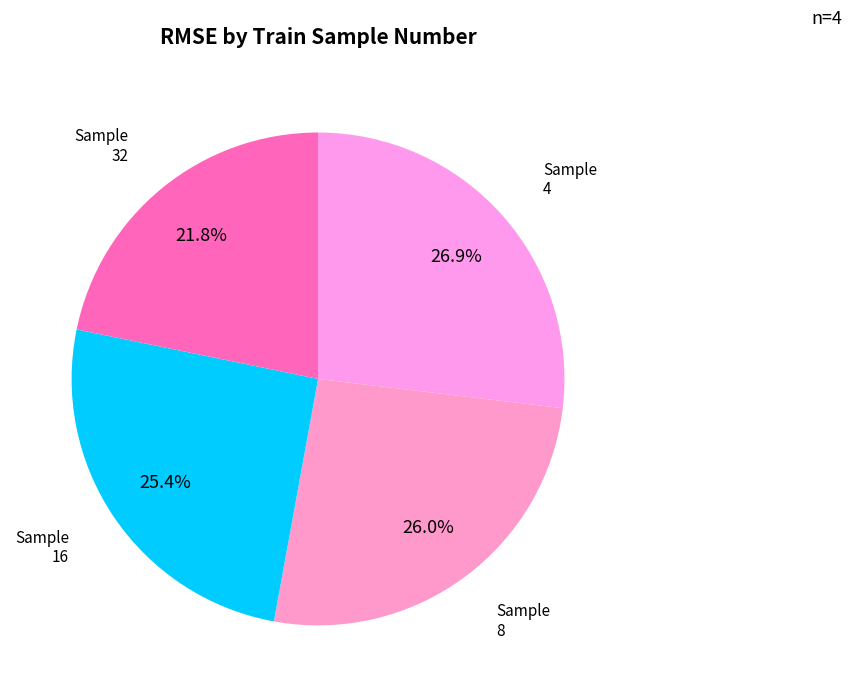

How much of the chart is everything except 4?

73.1%